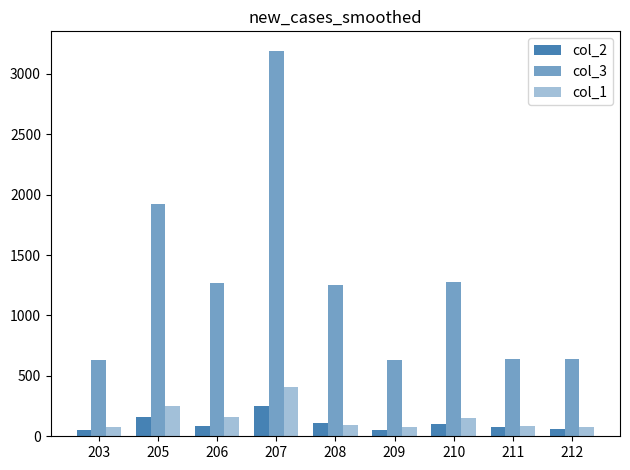

Rank the categories by col_1 value from highest to lowest.

207, 205, 206, 210, 208, 211, 203, 209, 212